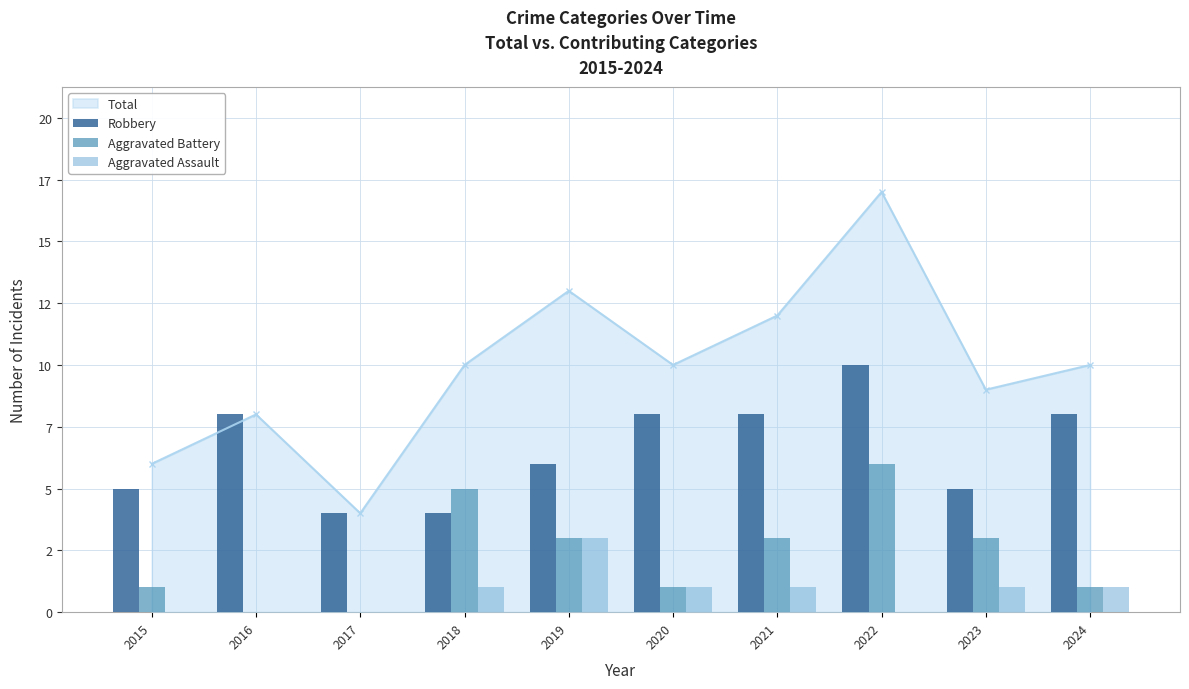

What is the difference between the highest and lowest values at 2018?

4